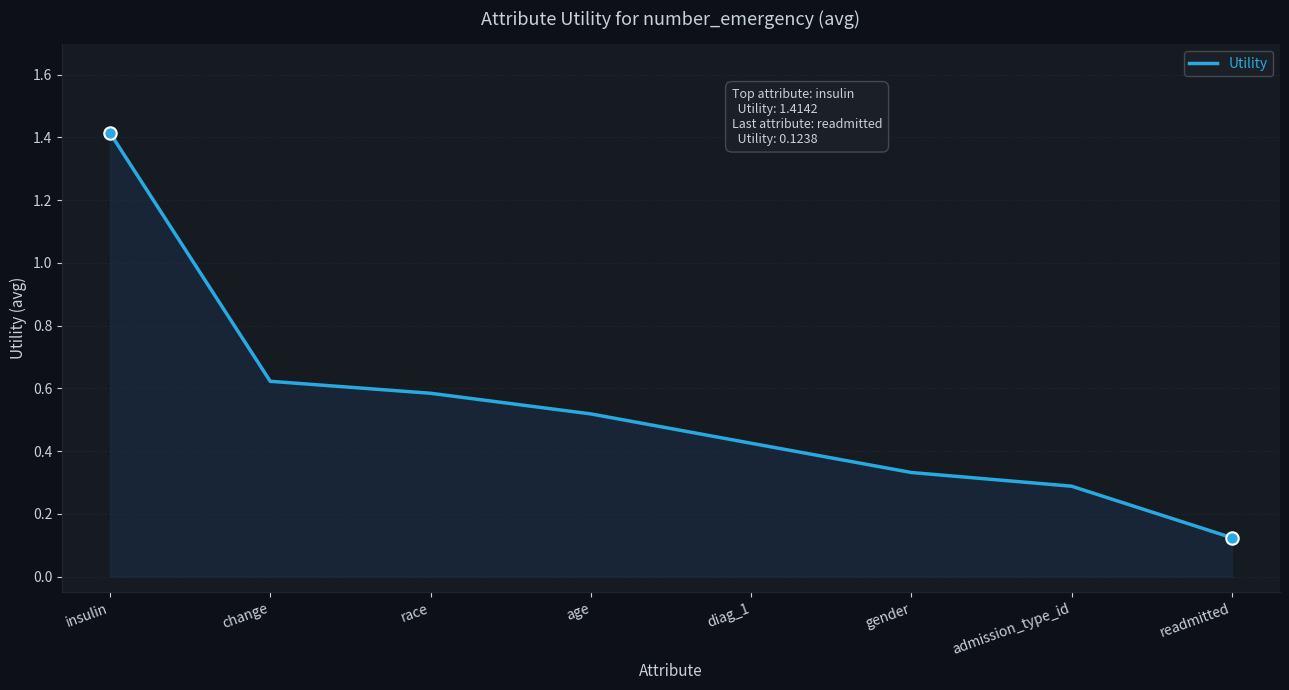

What is the change in value from race to age?

-0.1